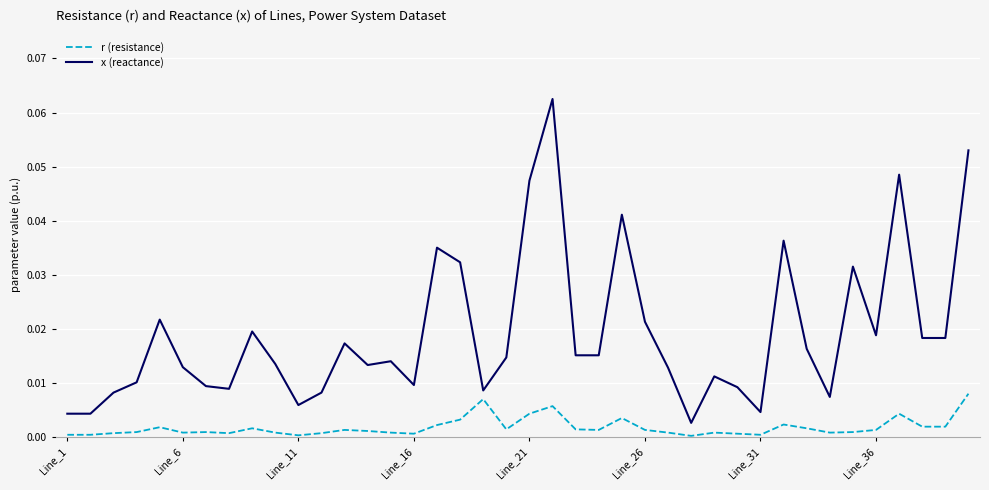

Which series has the largest range (max minus min)?

x (reactance)